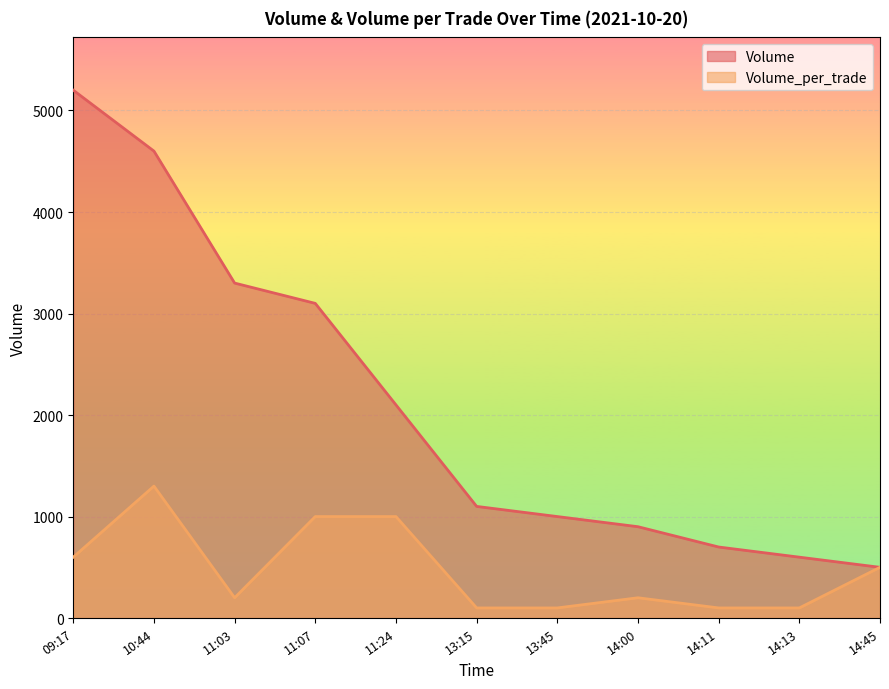

True or false: Volume_per_trade and Volume intersect in this chart.

False